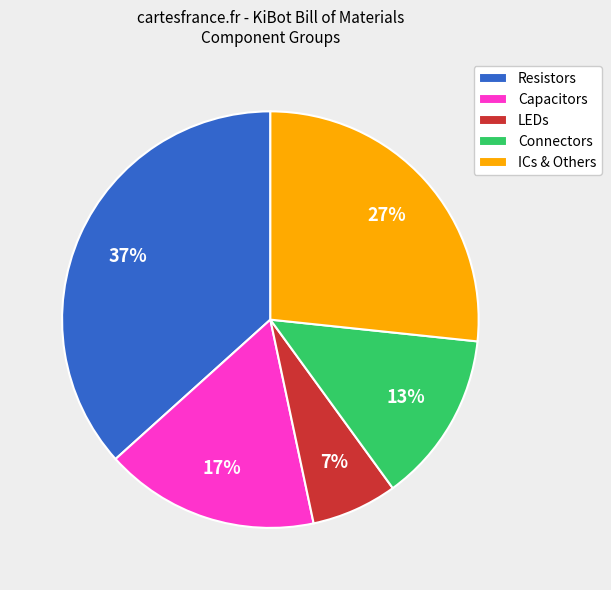

Which slice is the smallest?

LEDs